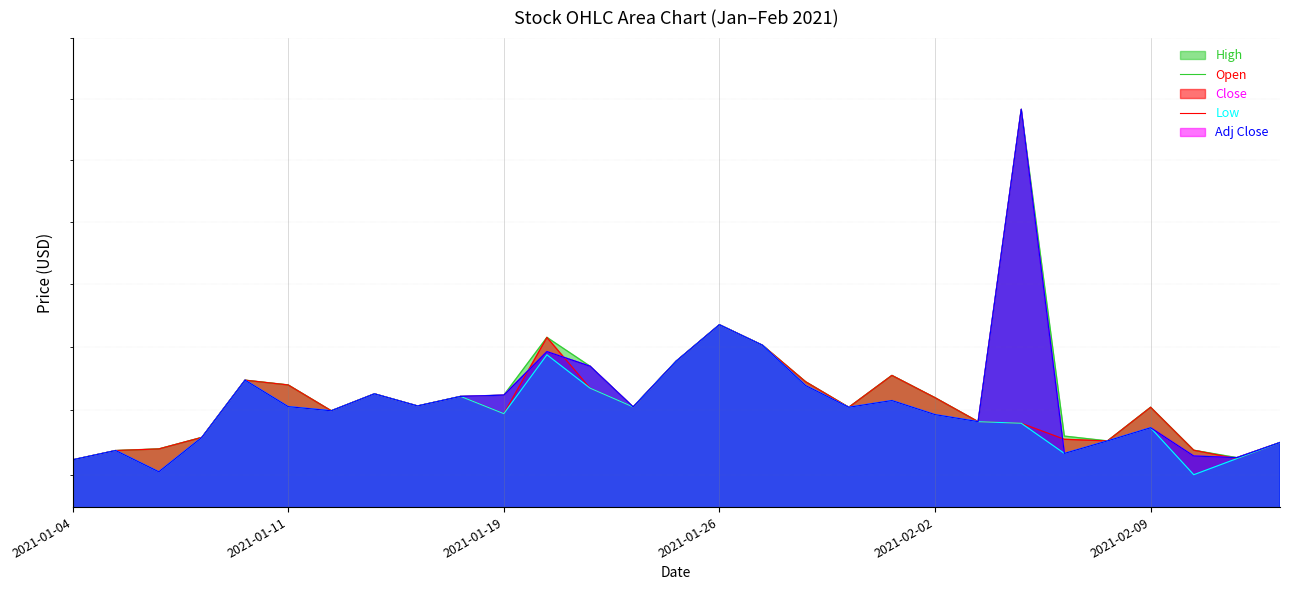

What is the maximum value for Low?

20.1